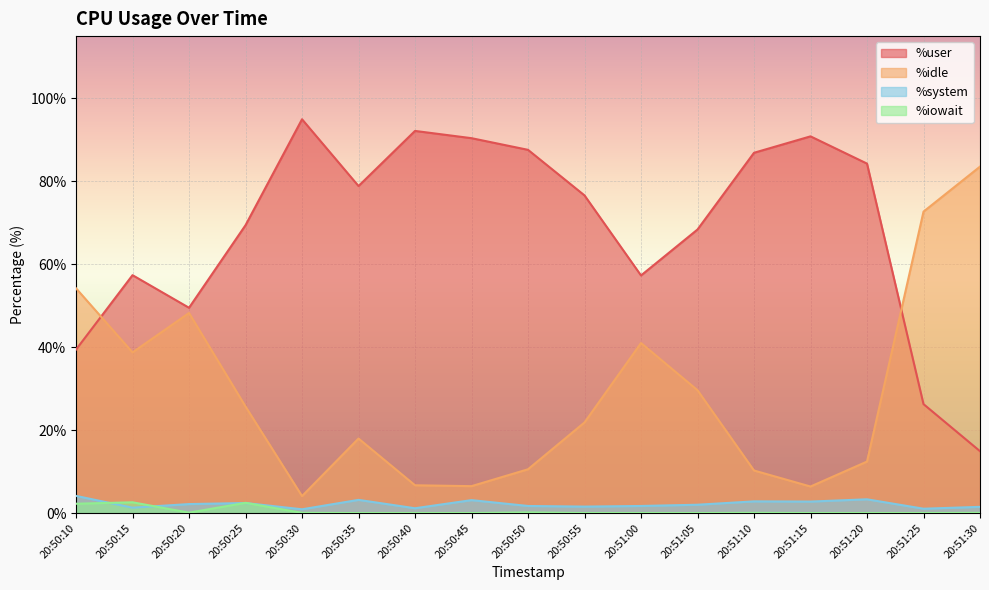

Is it true that %user equals 69.4 at 20:50:25?

True